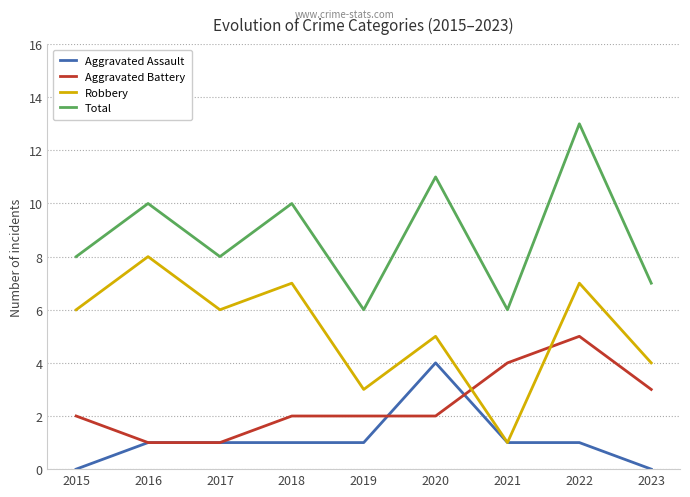

What is the difference between the highest and lowest values at 2015?

8